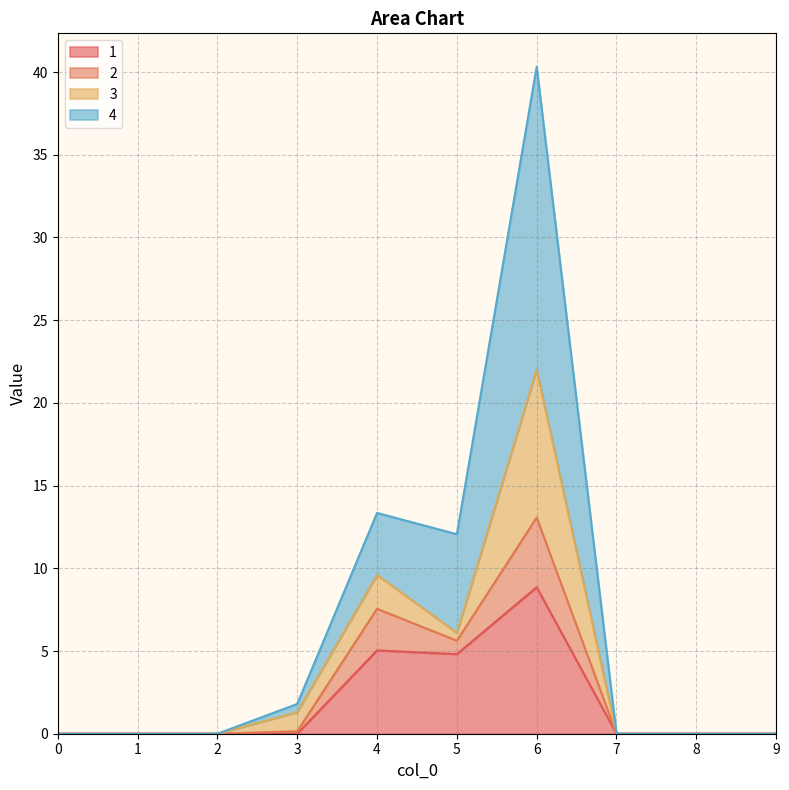

How many data points does each series have?

10